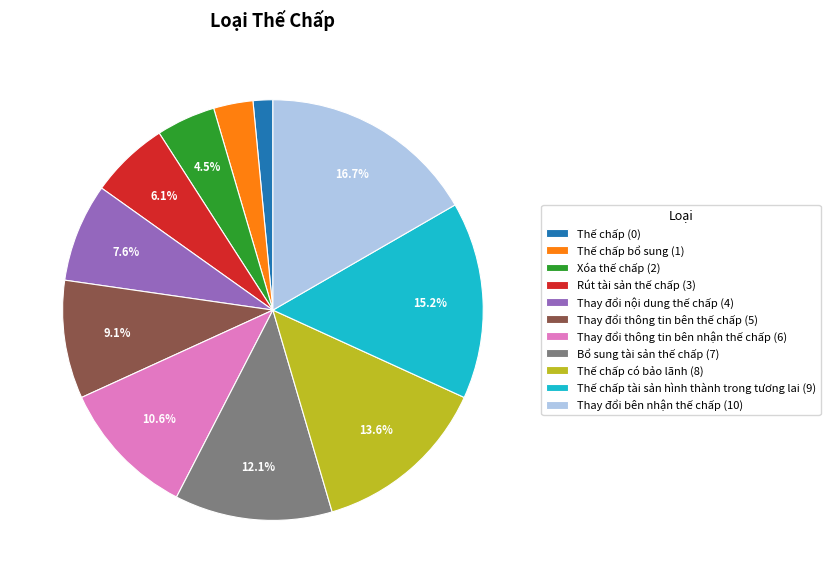

Is there a majority slice in this chart?

No